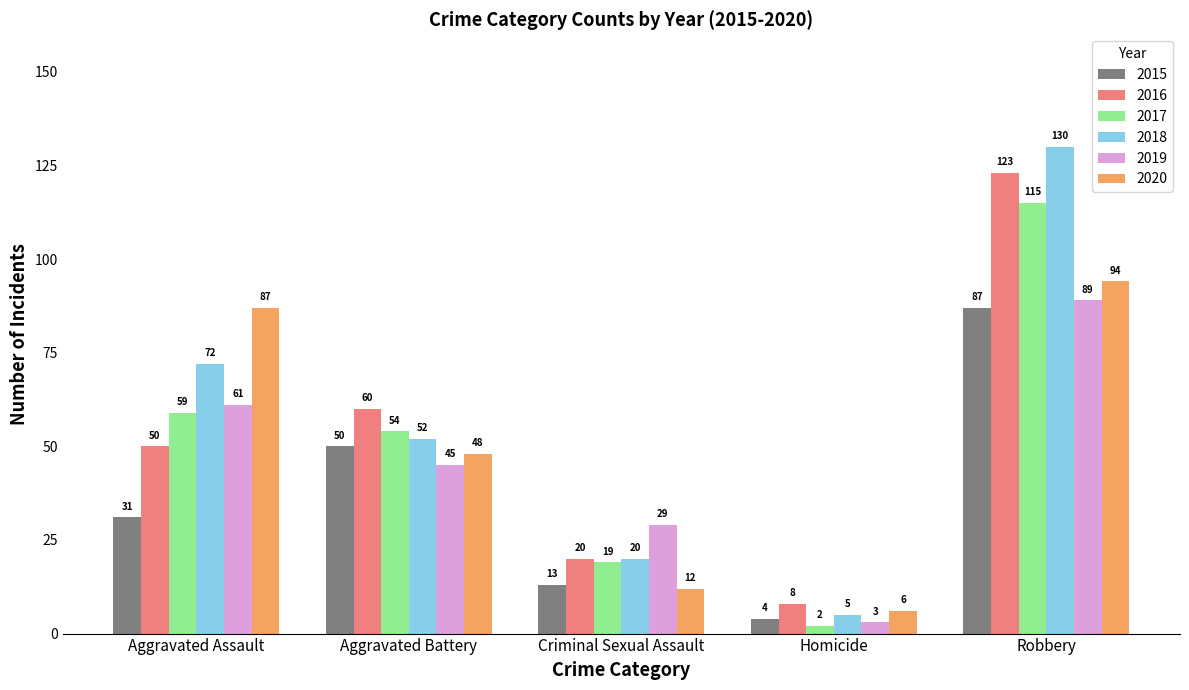

What position from the left is Criminal Sexual Assault?

3